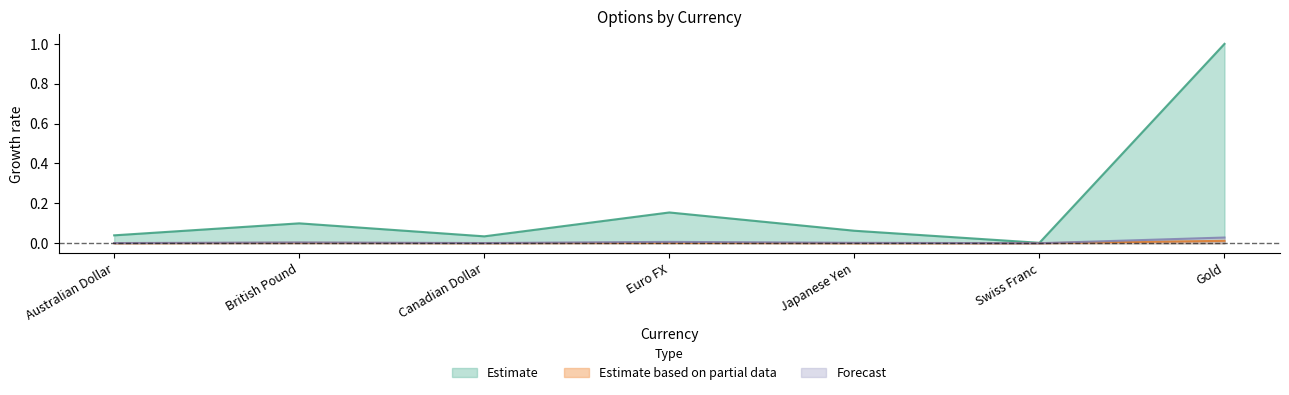

List the series in order of their peak value, lowest first.

Estimate based on partial data, Forecast, Estimate